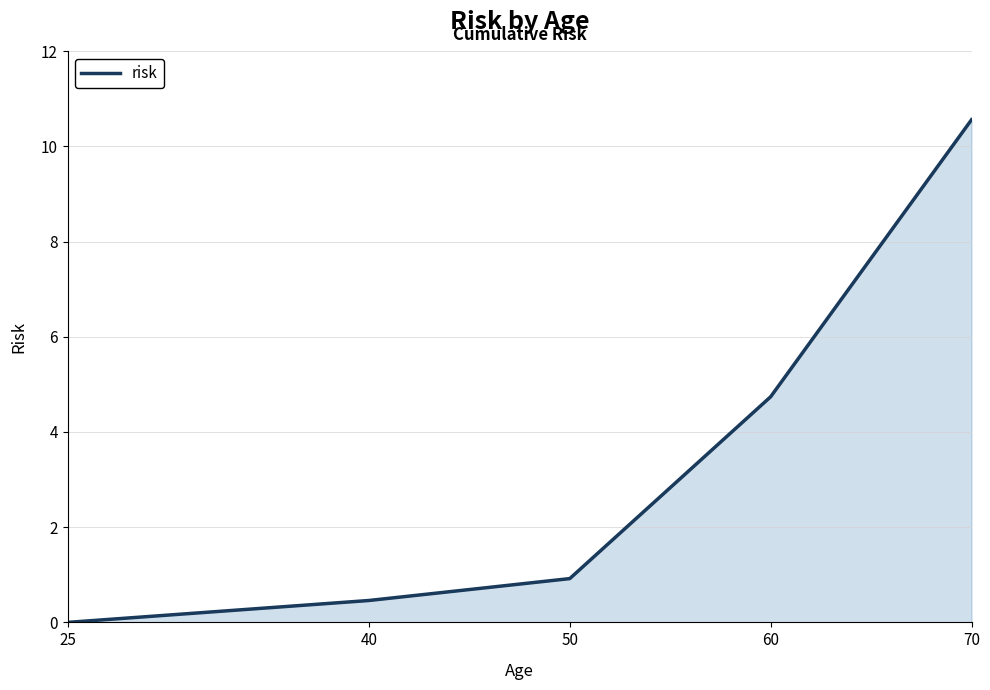

Rank the categories by value from highest to lowest.

70, 60, 50, 40, 25